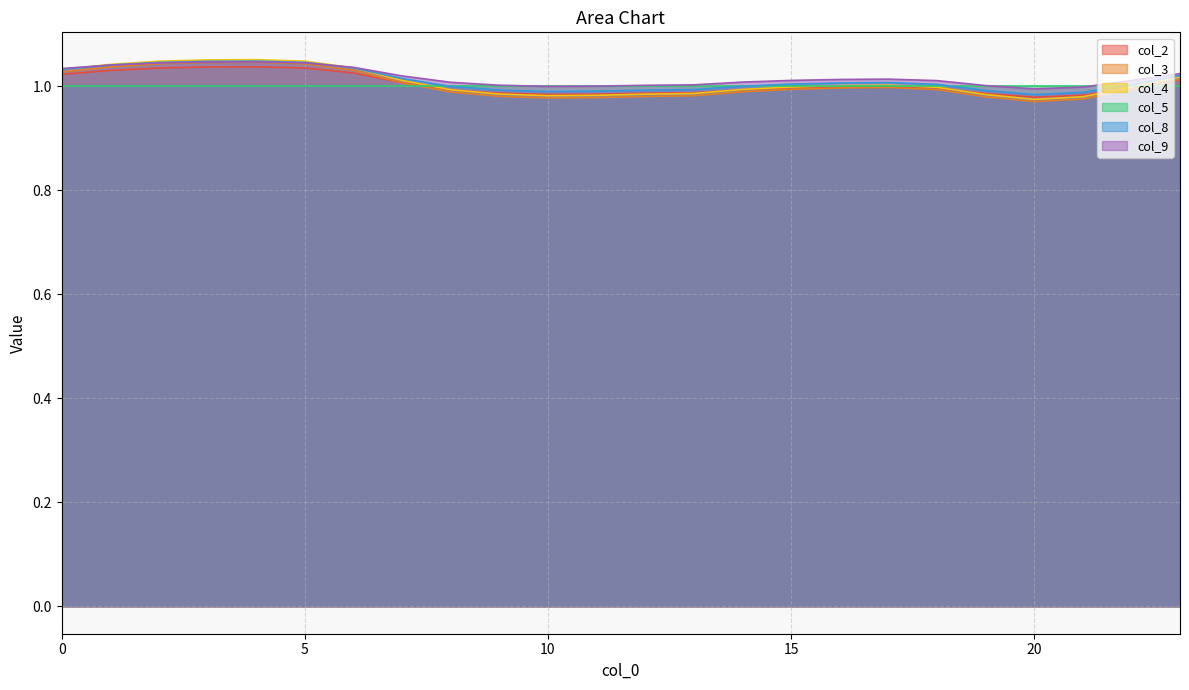

What is the total value across all series at 15?

6.0